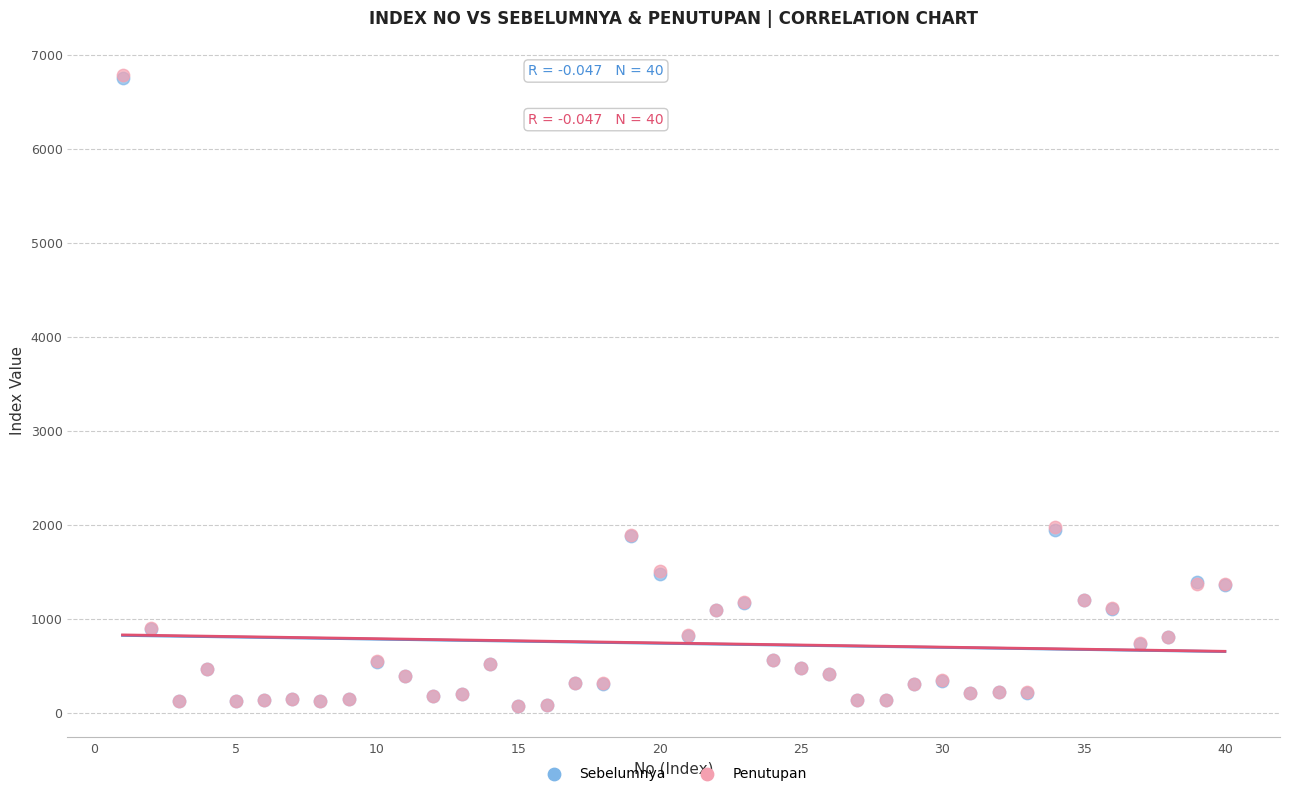

What are all the series names shown in the legend?

Sebelumnya, Penutupan